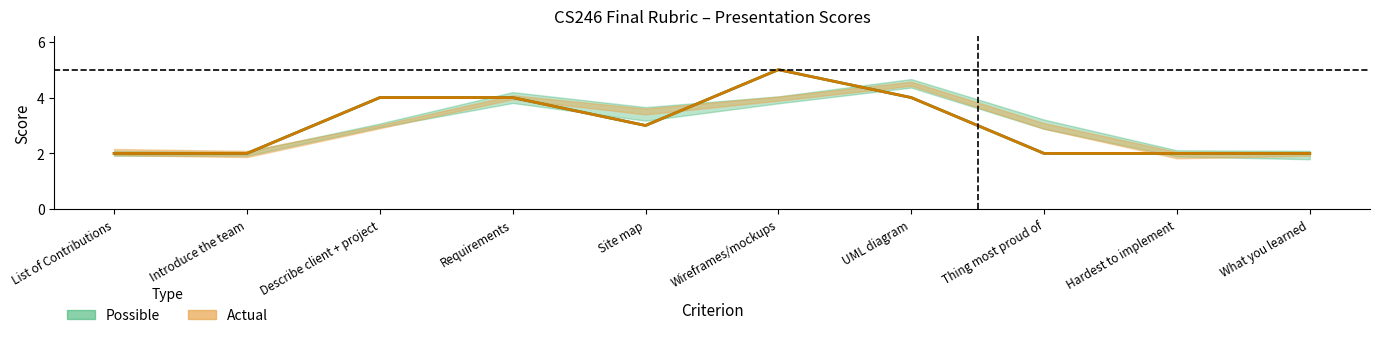

True or false: Actual has a value of 4 at Requirements.

True